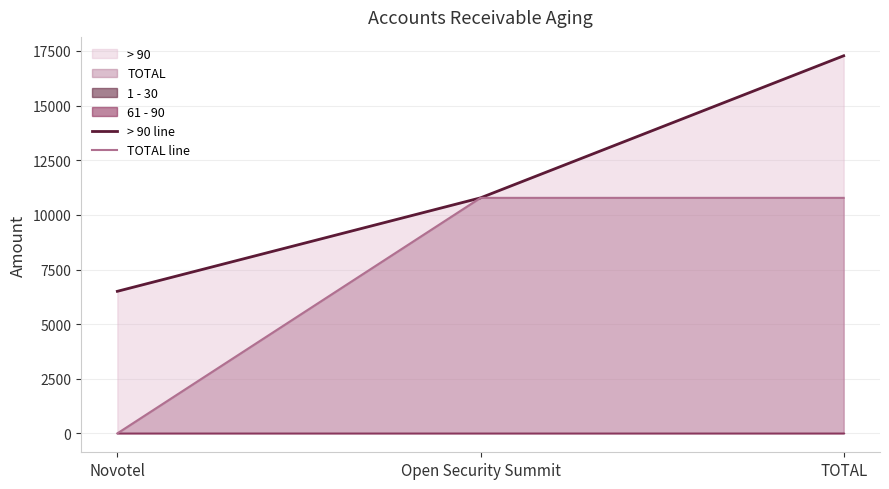

The > 90 line series shows 16279.9 at Open Security Summit. True or false?

False